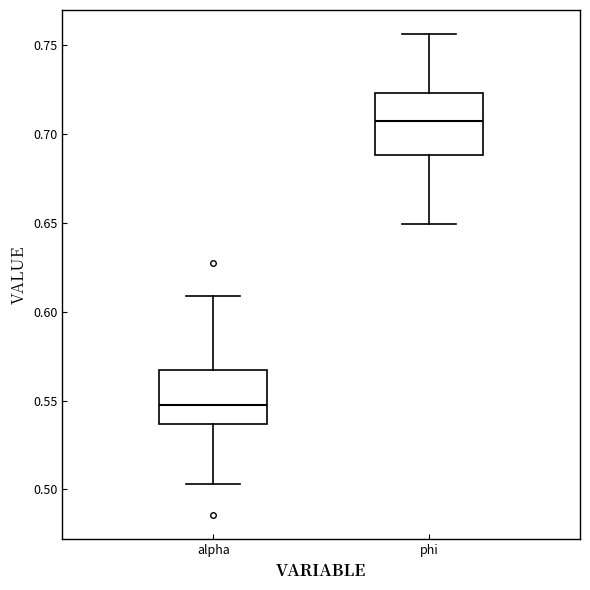

Reading left to right, read every box against the y-axis: the position of its median line, the range the box covers, and the ends of its whiskers. The values are not printed on the chart, so give them approximately, as read against the axis.

alpha: median 0.550, box 0.535 to 0.565, whiskers 0.505 to 0.610
phi: median 0.705, box 0.690 to 0.725, whiskers 0.650 to 0.755